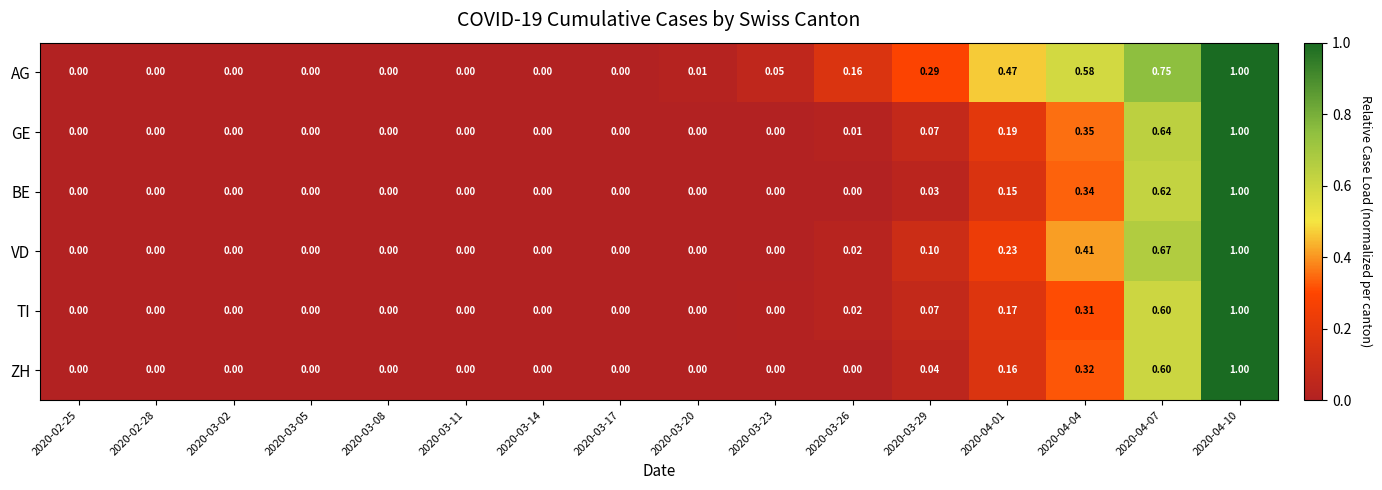

Which series has the largest total across all categories?

AG